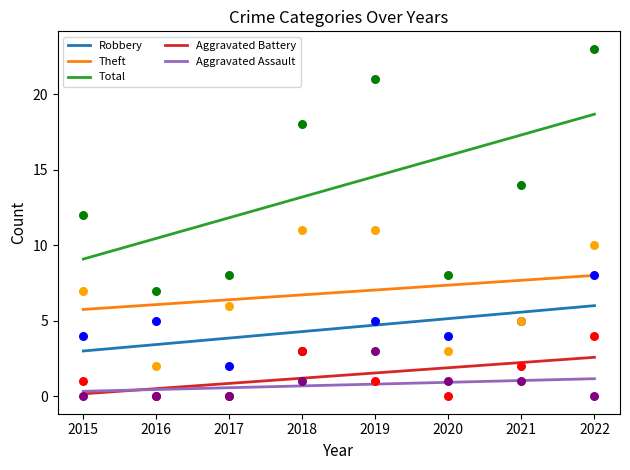

What is the total value across all series at 2015?

18.3